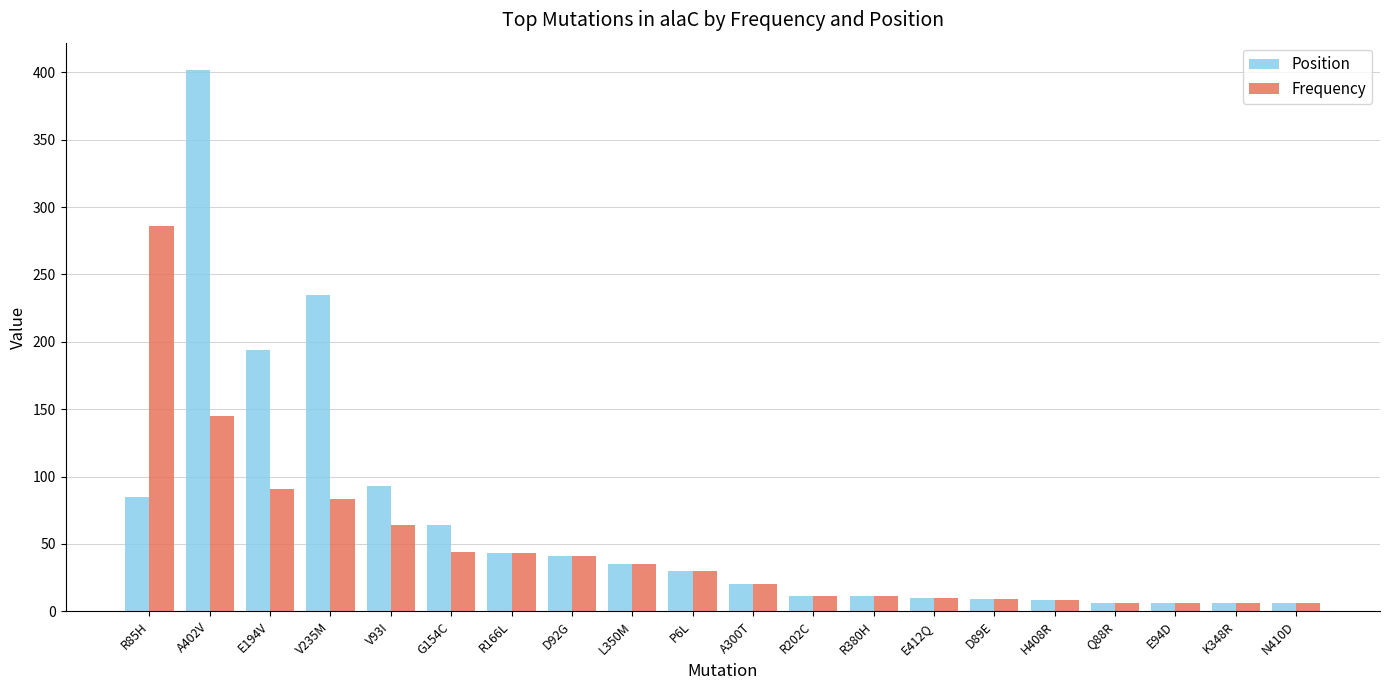

What is the label of the 10th bar from the left?

P6L